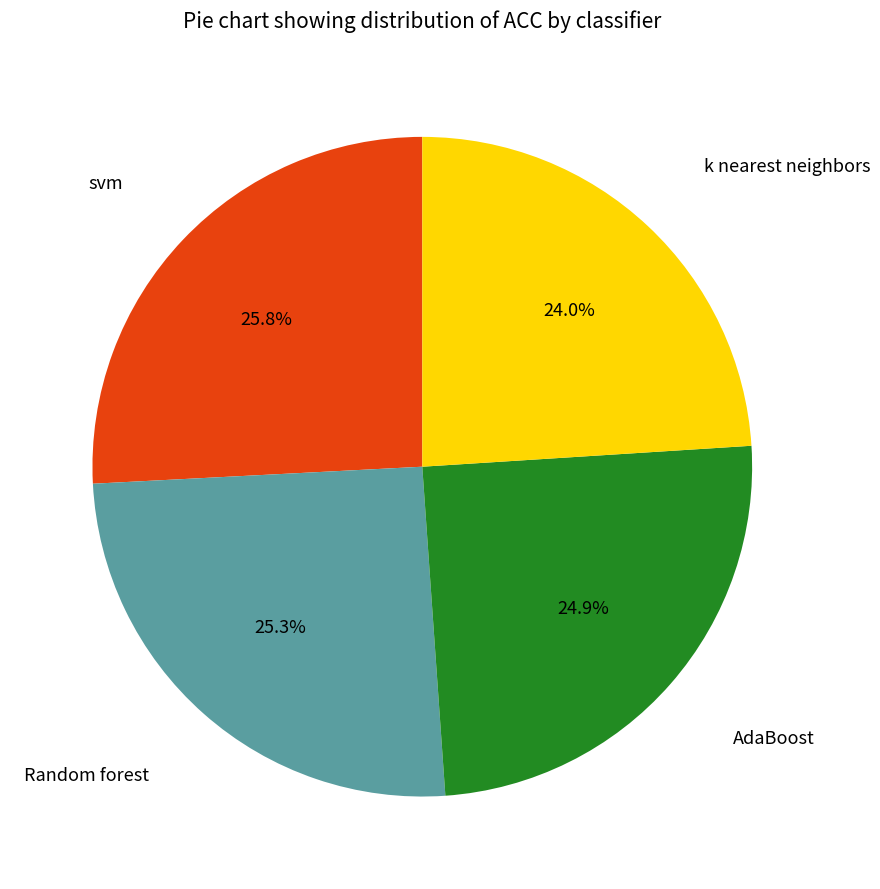

Is there a majority slice in this chart?

No